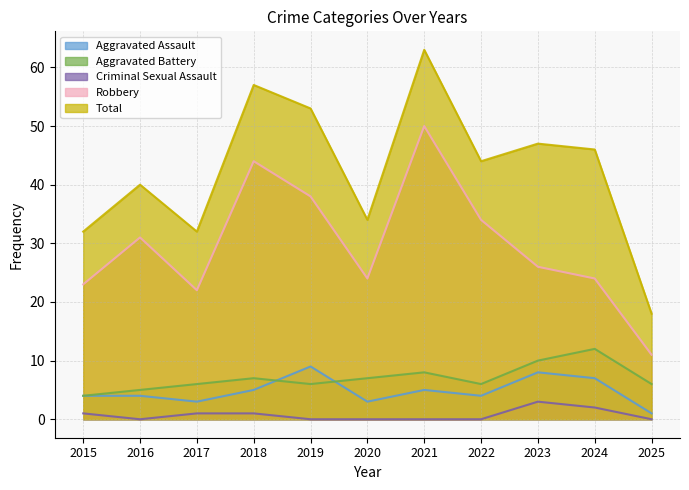

Count the Criminal Sexual Assault values in the range 0 to 1.

9